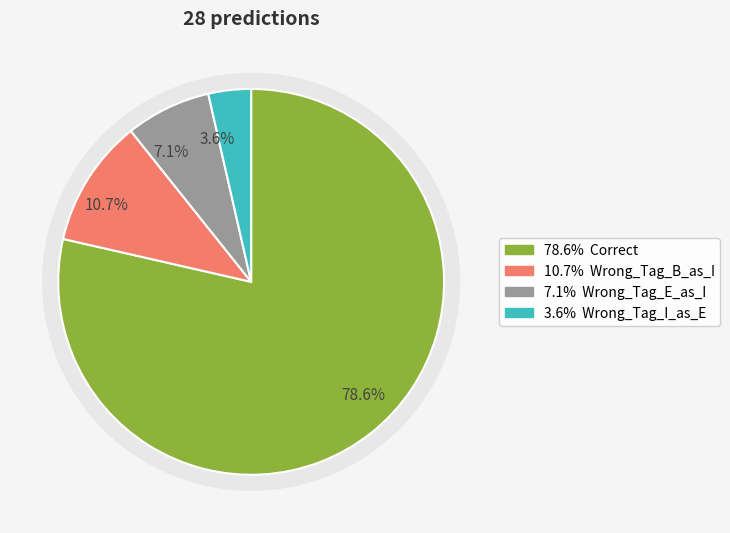

To the nearest percent, what is the combined percentage of Wrong_Tag_B_as_I and Correct?

89%